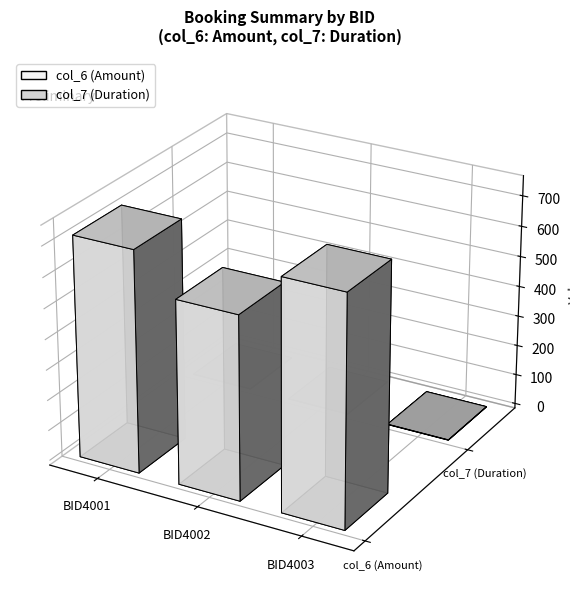

True or false: col_6 has a value of 1248.7 at BID4002.

False